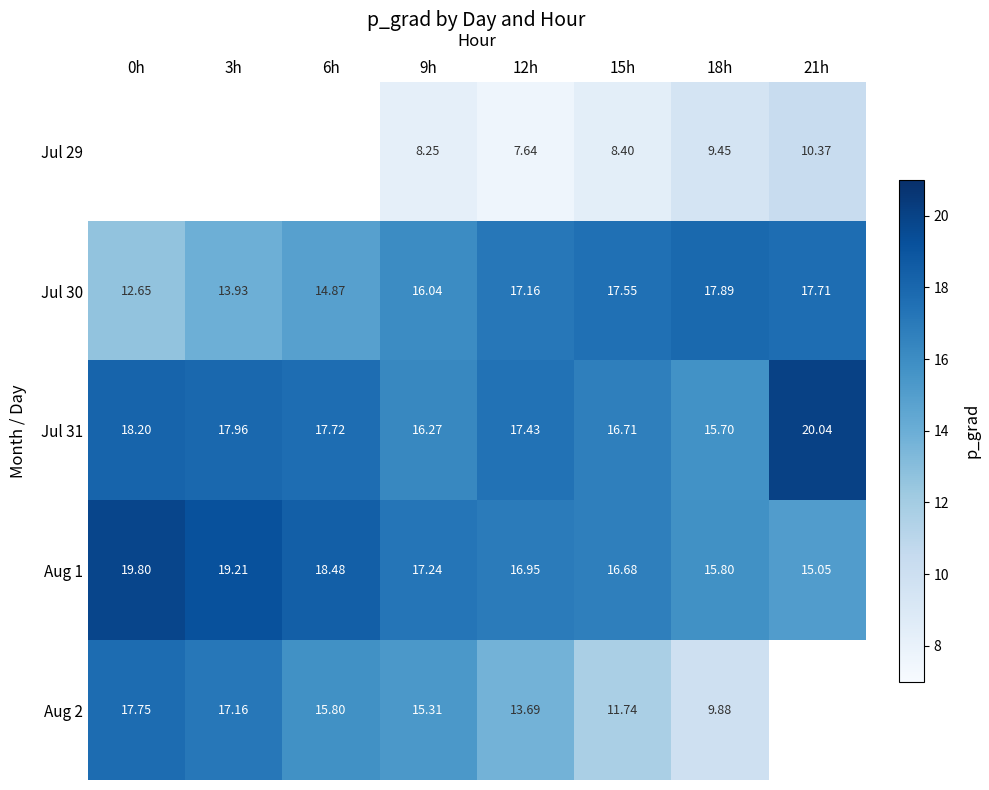

Rank the categories by Aug 1 value from highest to lowest.

0h, 3h, 6h, 9h, 12h, 15h, 18h, 21h